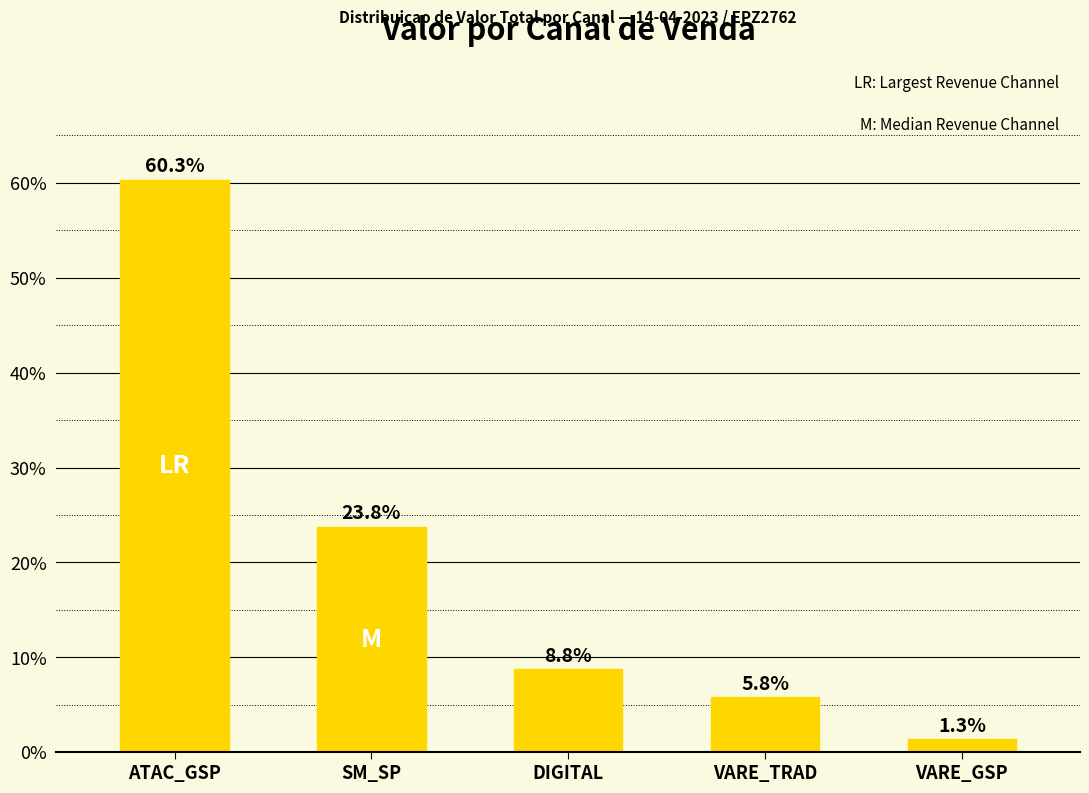

At which category does the chart reach its peak across all series?

ATAC_GSP